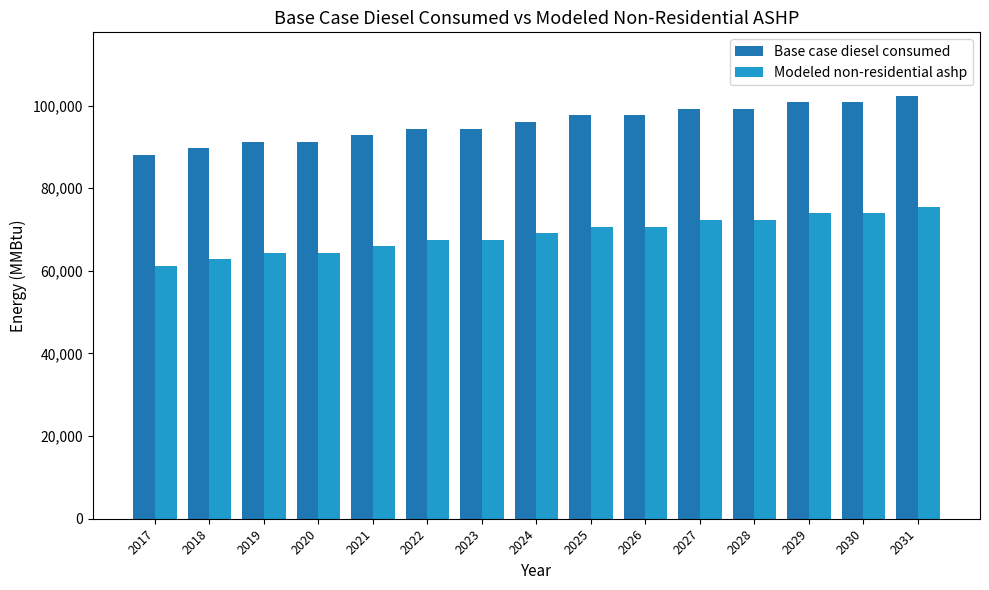

What are all the series names shown in the legend?

Base case diesel consumed, Modeled non-residential ashp